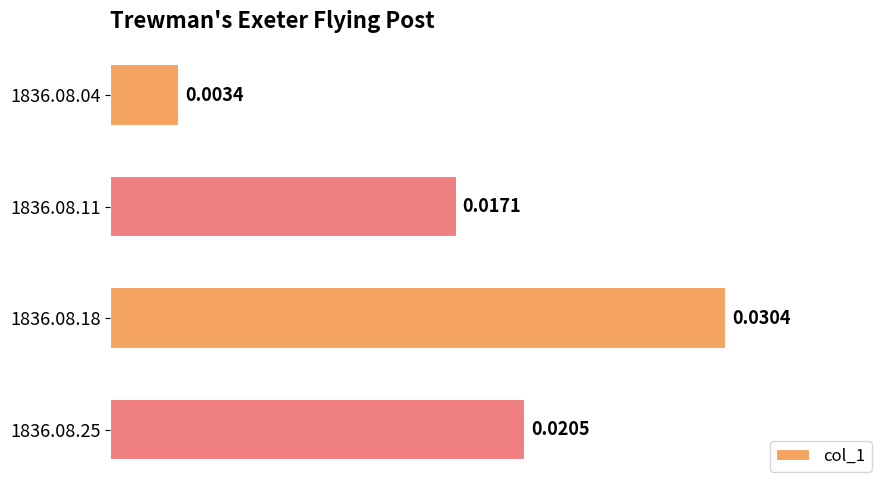

Rank the categories by value from lowest to highest.

1836.08.04, 1836.08.11, 1836.08.25, 1836.08.18